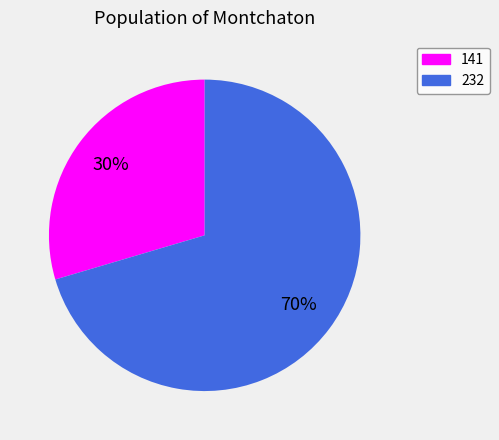

Approximately how many times larger is the value at 141 compared to 232?

0.4